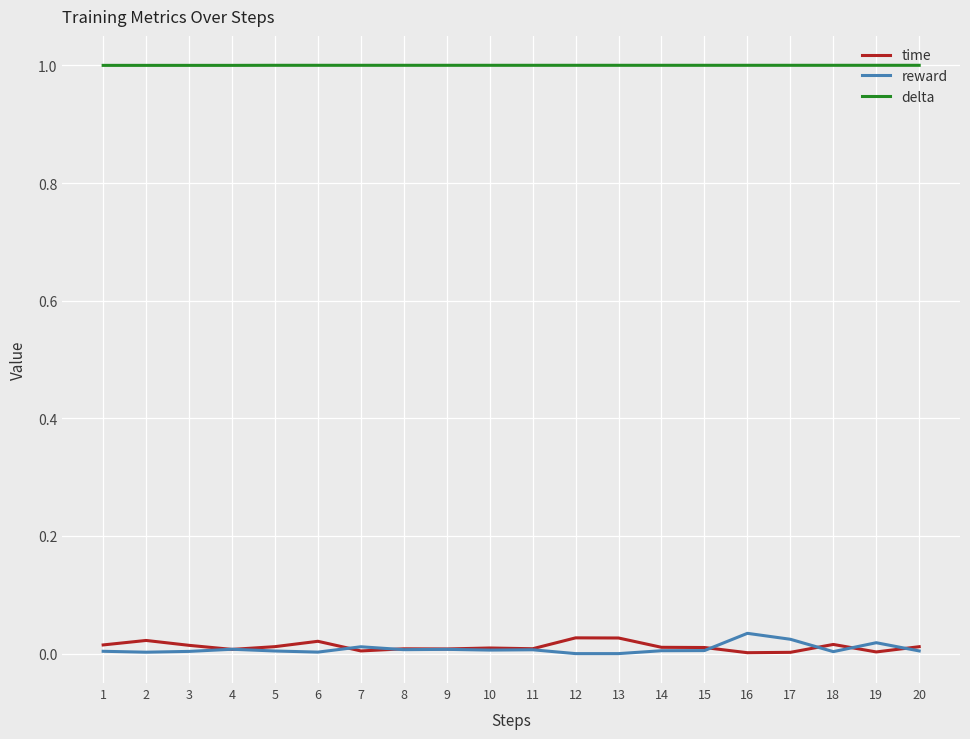

Which series has the largest total across all categories?

delta